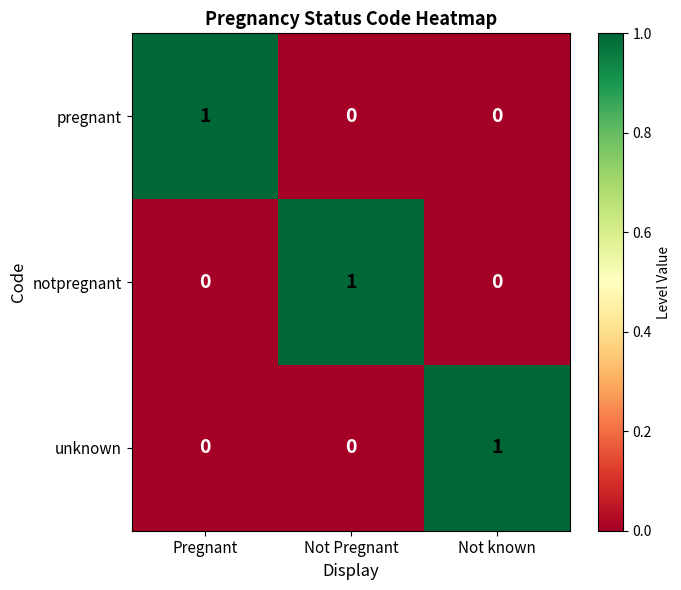

How many notpregnant values are between 0 and 1?

3